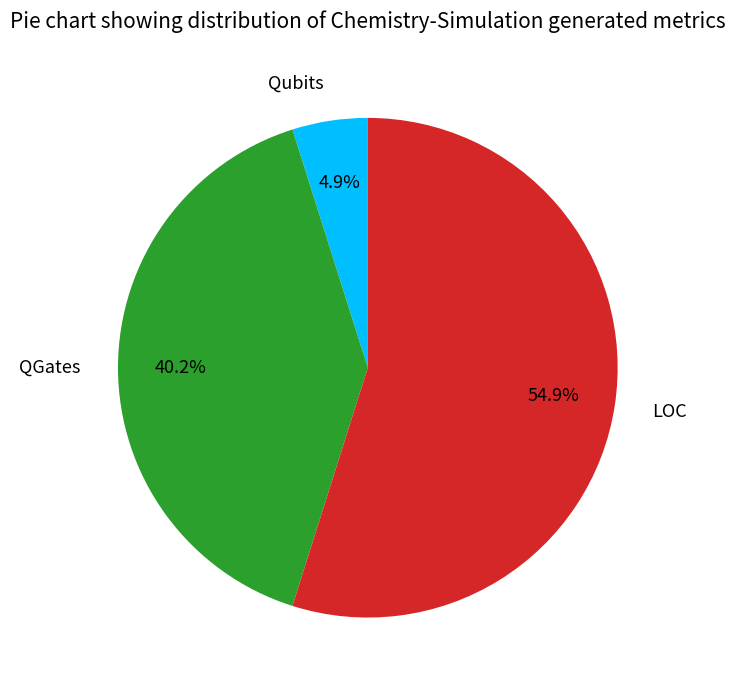

Rank the categories by value from highest to lowest.

LOC, QGates, Qubits